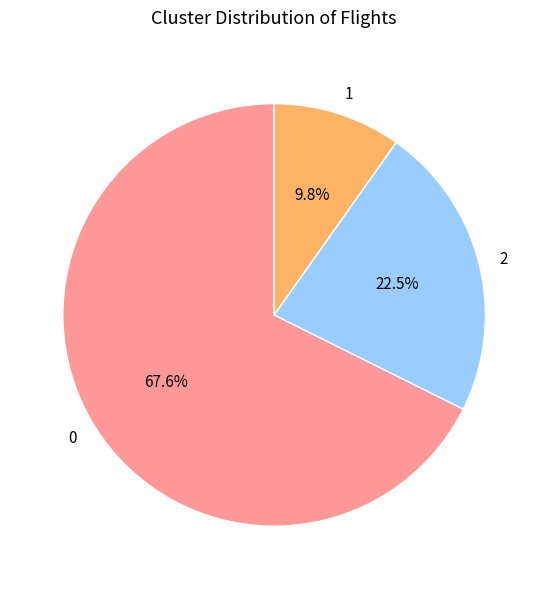

Is it true that 2 is 12% of the pie?

False